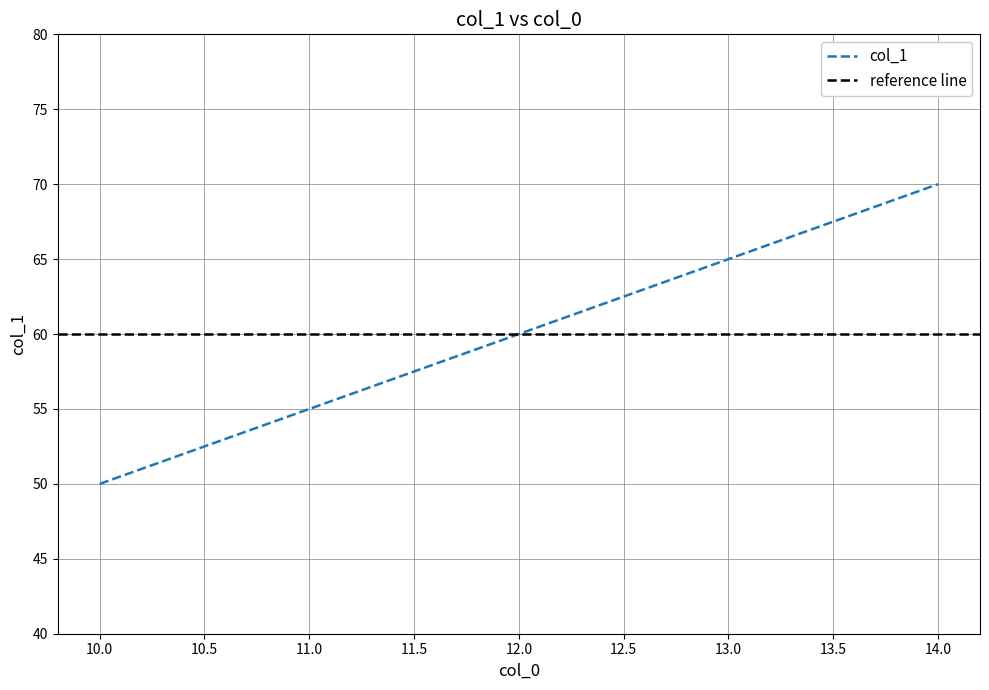

What is the minimum value for col_1?

50